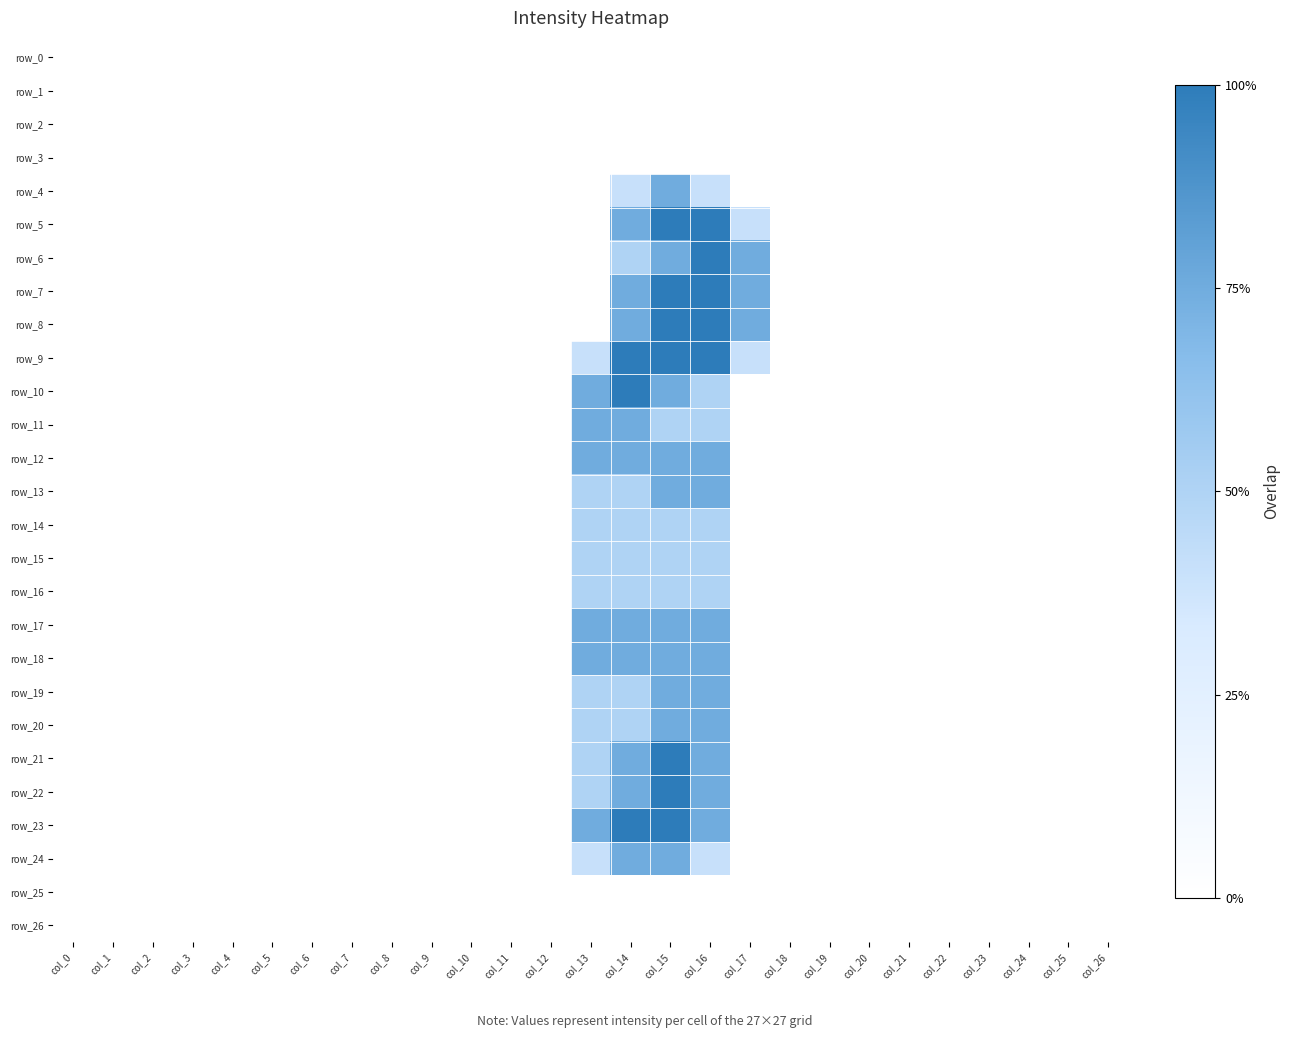

Is it true that row_4 equals 0.8 at col_16?

True